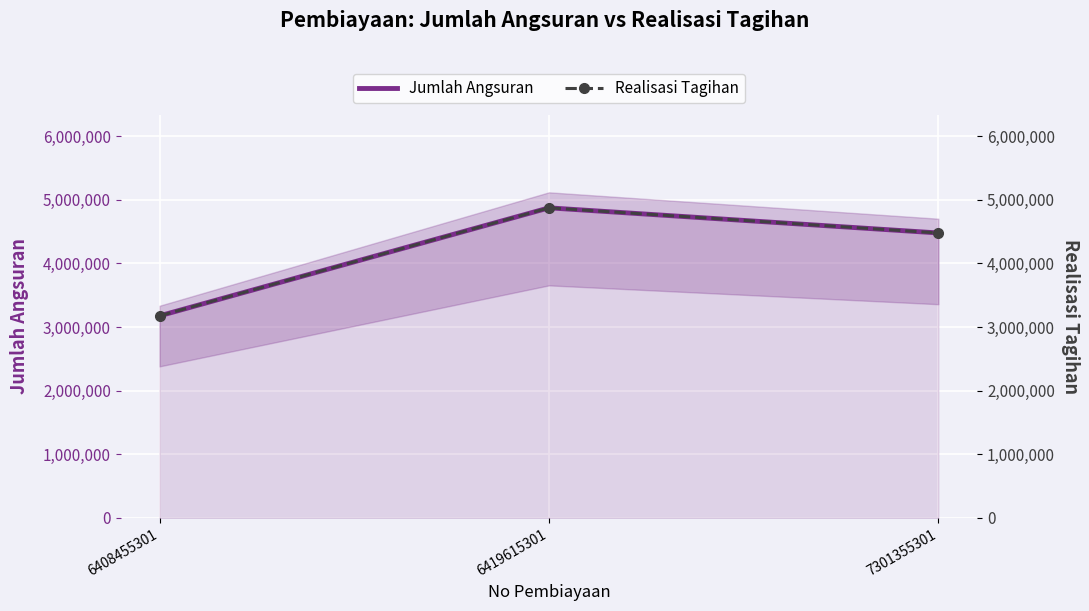

How many data points in Jumlah Angsuran are less than 4479322?

1